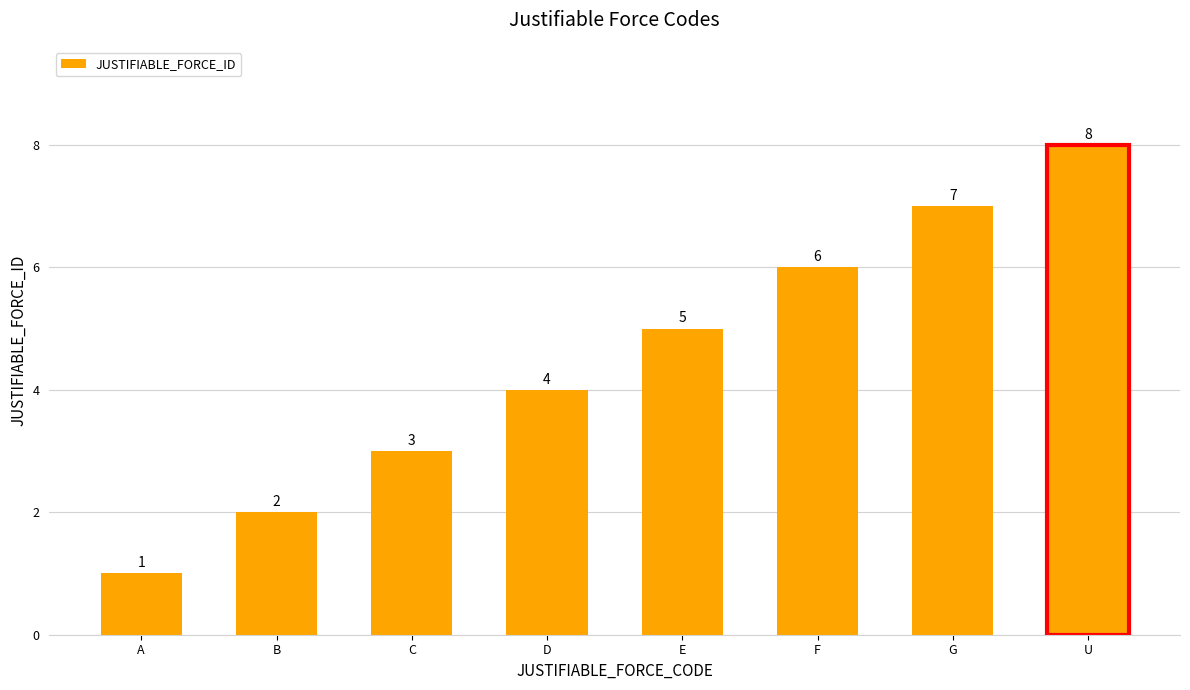

Reading left to right, list all the values displayed in this chart.

1	2	3	4	5	6	7	8